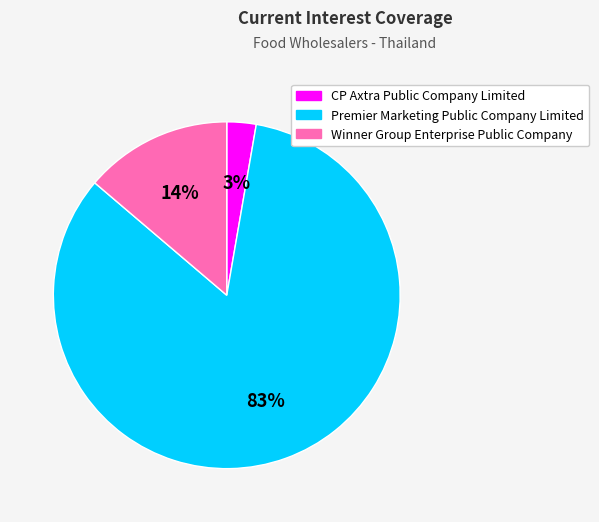

To the nearest percent, what is the average slice percentage?

33%